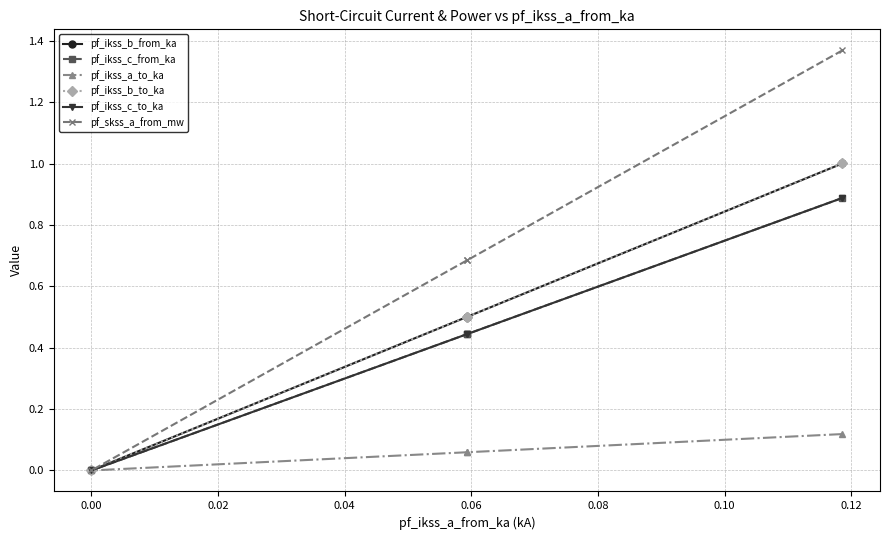

True or false: pf_ikss_b_to_ka has more than 1 points higher than both neighbors.

False